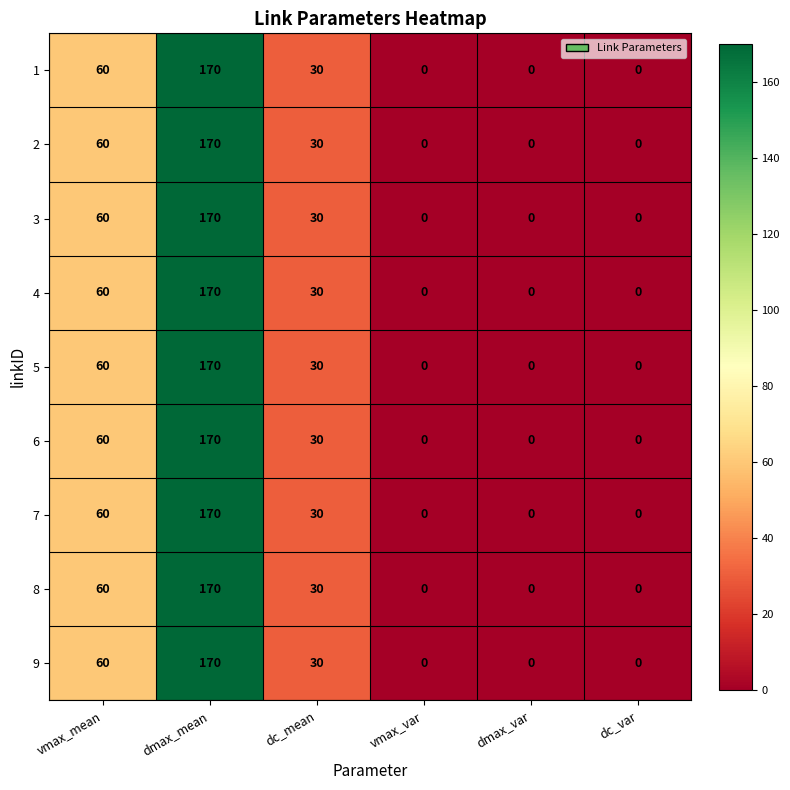

At which category is the sum across all series the highest?

dmax_mean